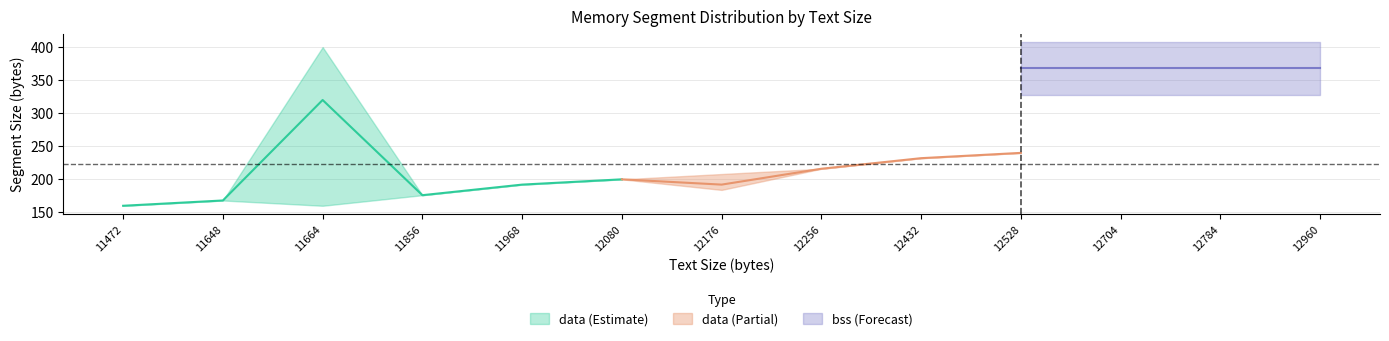

True or false: data_lower and bss_upper intersect in this chart.

False